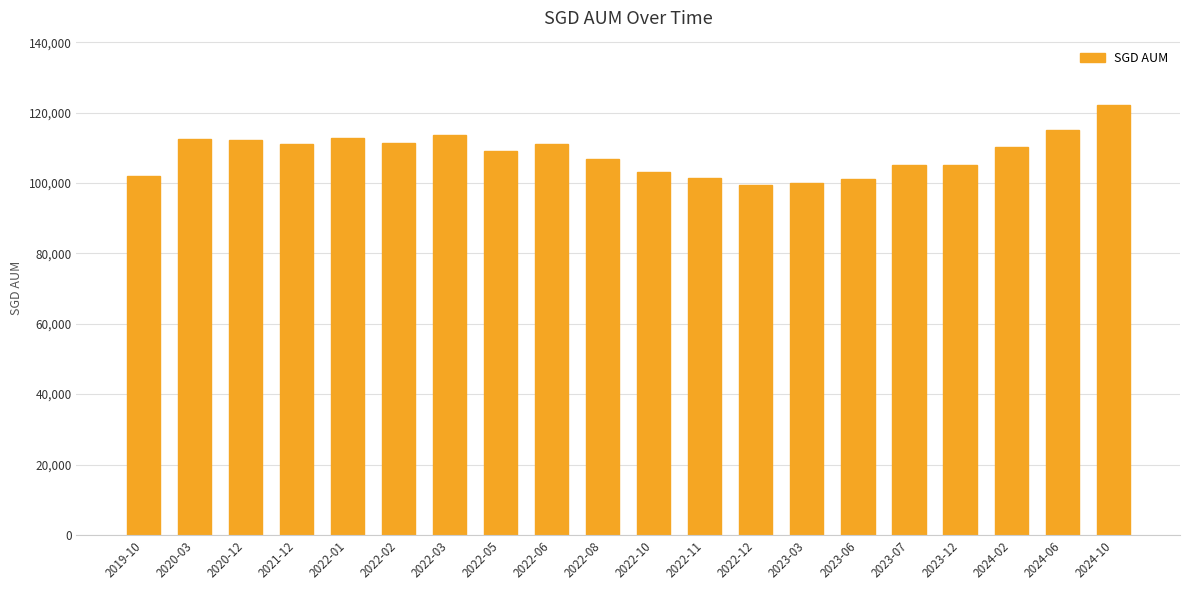

Where does the data first go above 110108?

2020-03